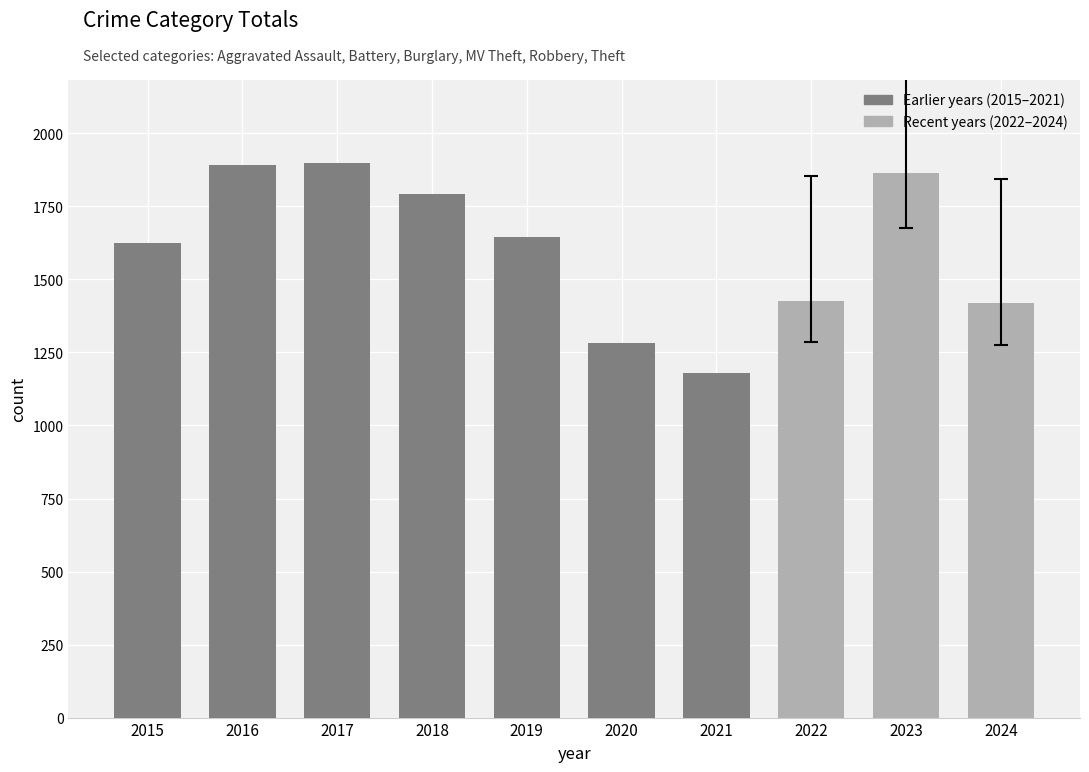

What is the minimum value shown in the chart?

1178